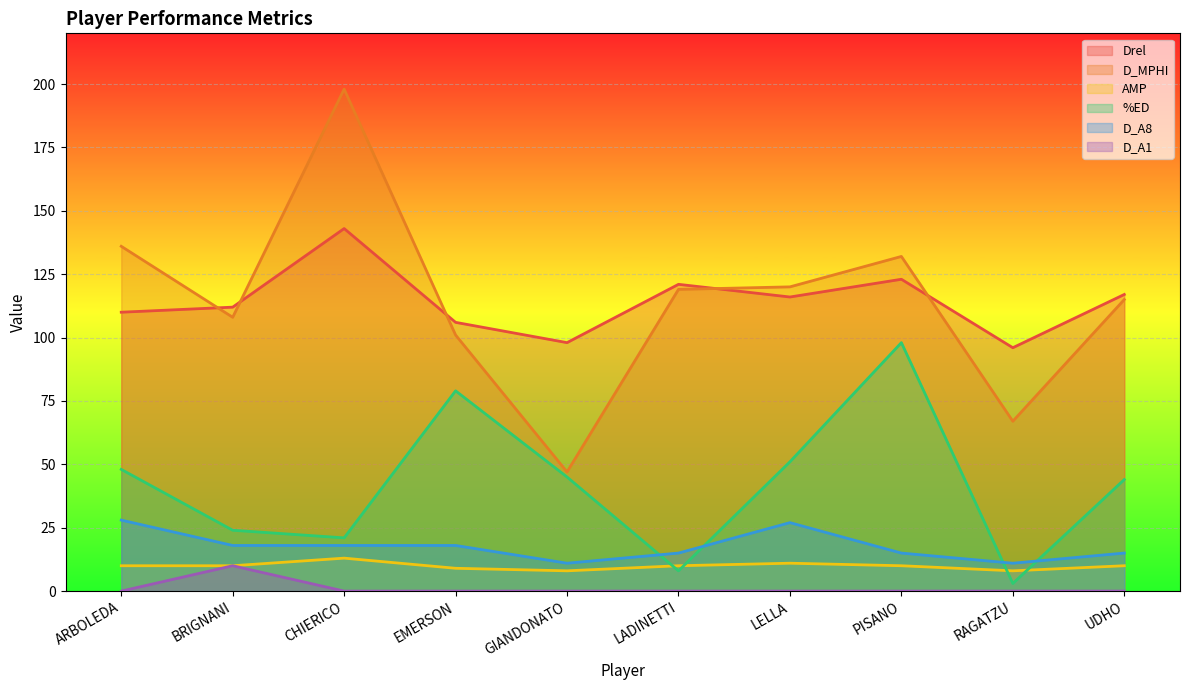

What is the total value across all series at CHIERICO?

393